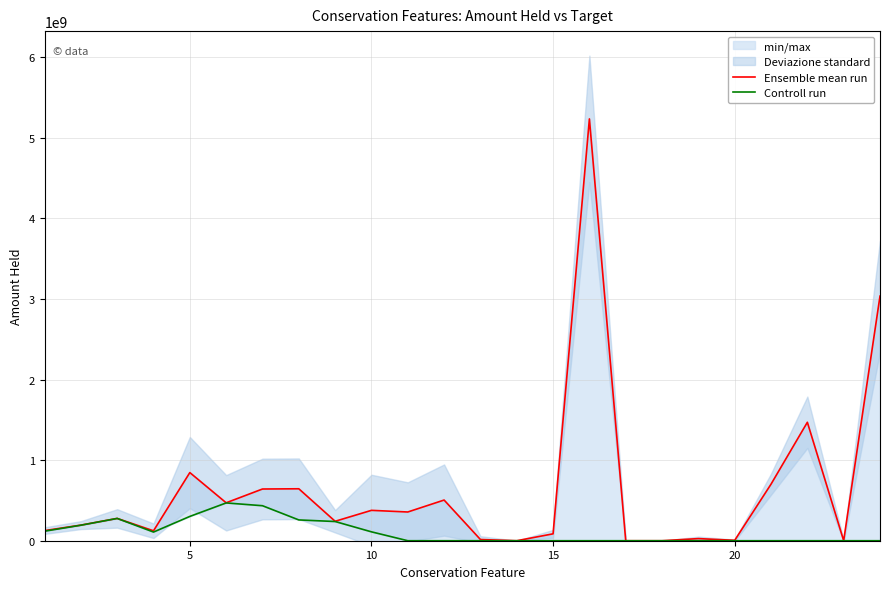

Reading left to right, list all the values displayed in this chart.

Ensemble mean run: 125350862.4	193527721.5	276621626.5	123095240.8	845321808.8	470594335.4	641526609.0	644425548.3	241231873.1	376810235.2	356426436.5	504537064.7	15013488.6	0.0	85533069.3	5232985178.4	0.0	0.0	26330767.1	5093240.0	701605871.4	1469393937.8	644478.5	3034522763.5
Controll run: 118118429.4	192323344.3	276535527.7	107541997.6	301455310.4	468737987.3	434248527.5	257928662.2	238284629.5	110238644.6	0.0	0.0	0.0	0.0	0.0	0.0	0.0	0.0	0.0	0.0	0.0	0.0	0.0	0.0